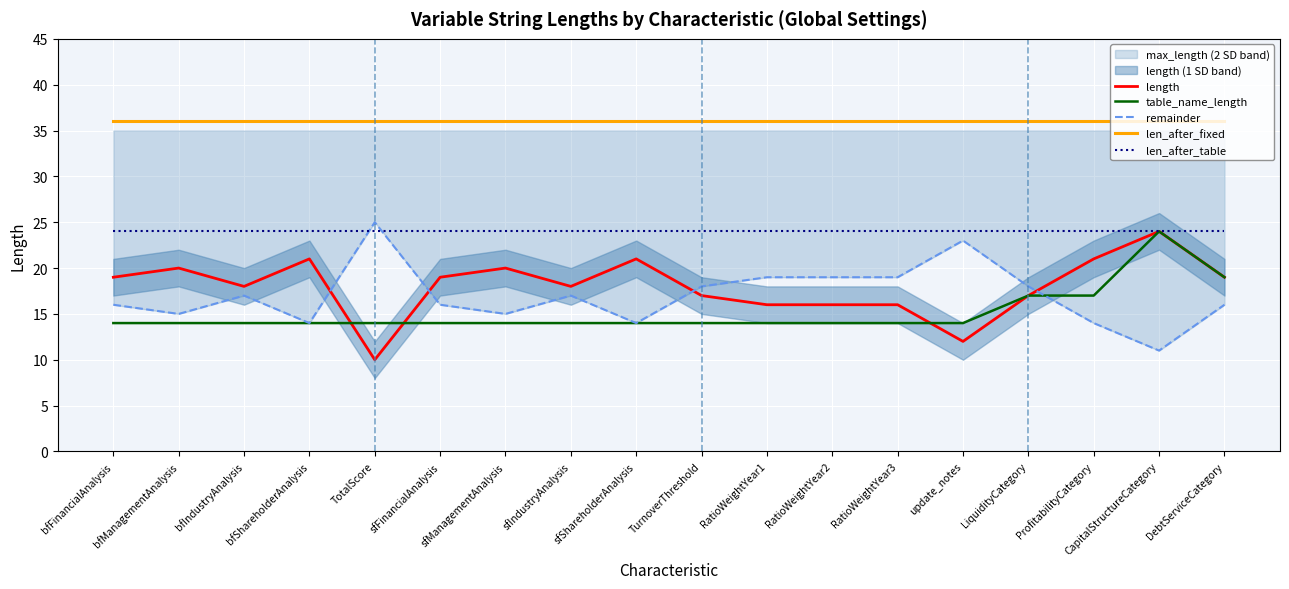

True or false: remainder and len_after_fixed cross at least once.

False